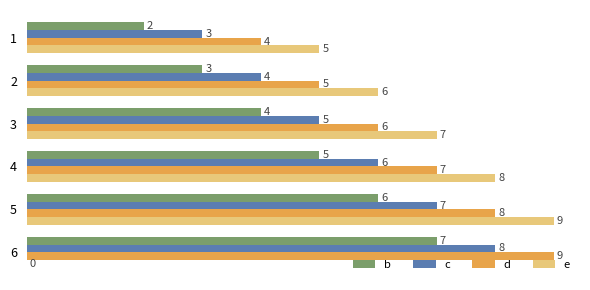

Is it true that e equals -5 at 6?

False